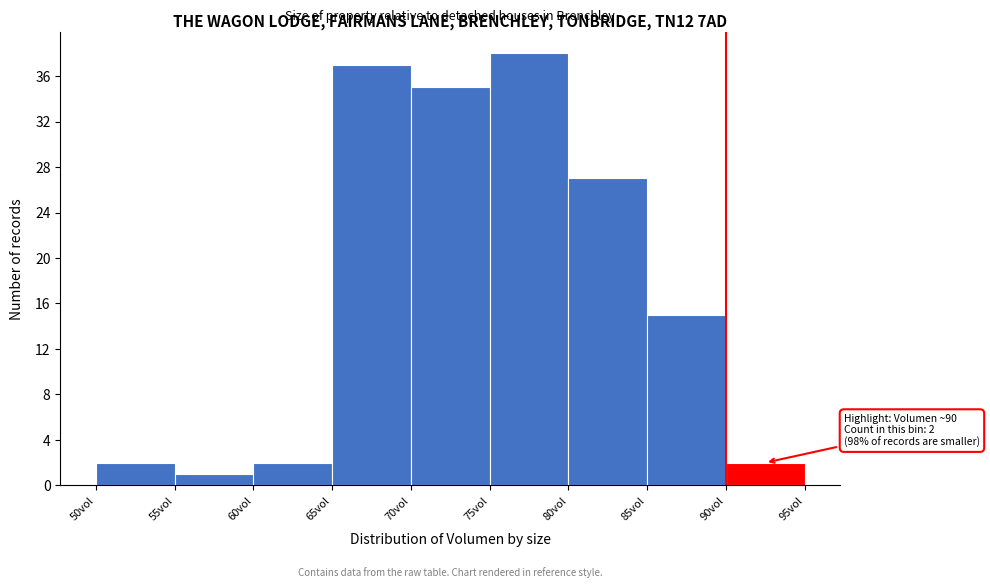

Over which range of the x-axis is the bar tallest?

75 to 80